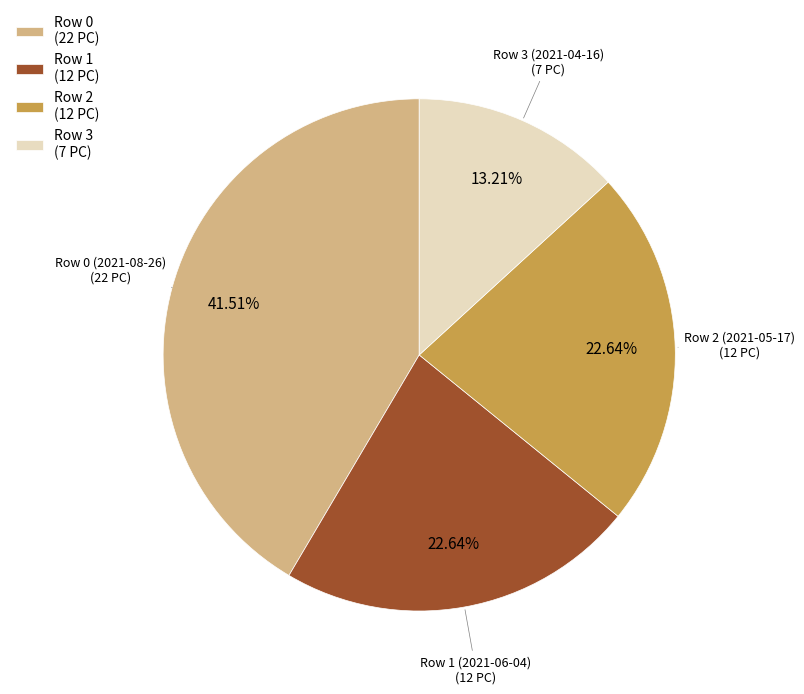

To the nearest percent, what is the difference between the largest and smallest slice percentages?

28%